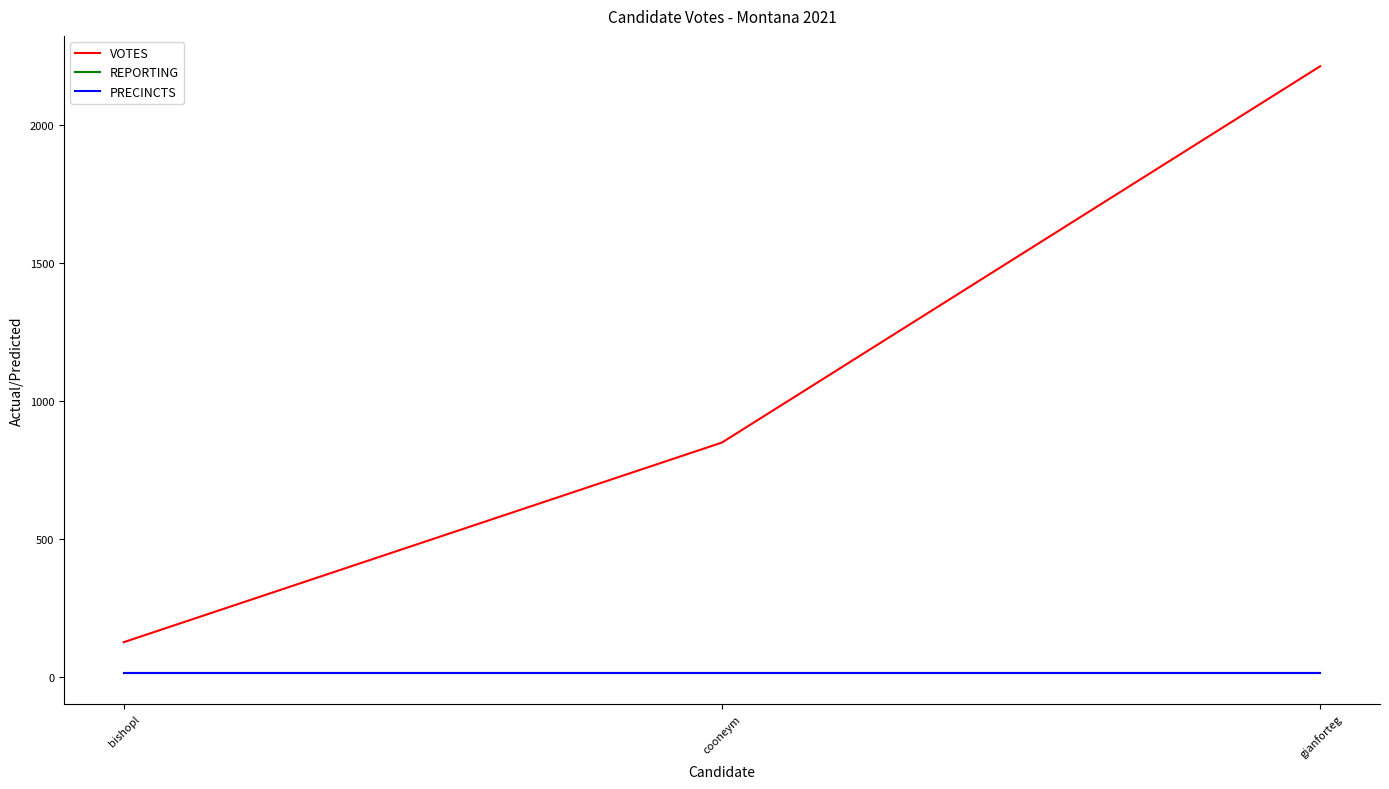

Is this an area chart (filled region under the line)?

No